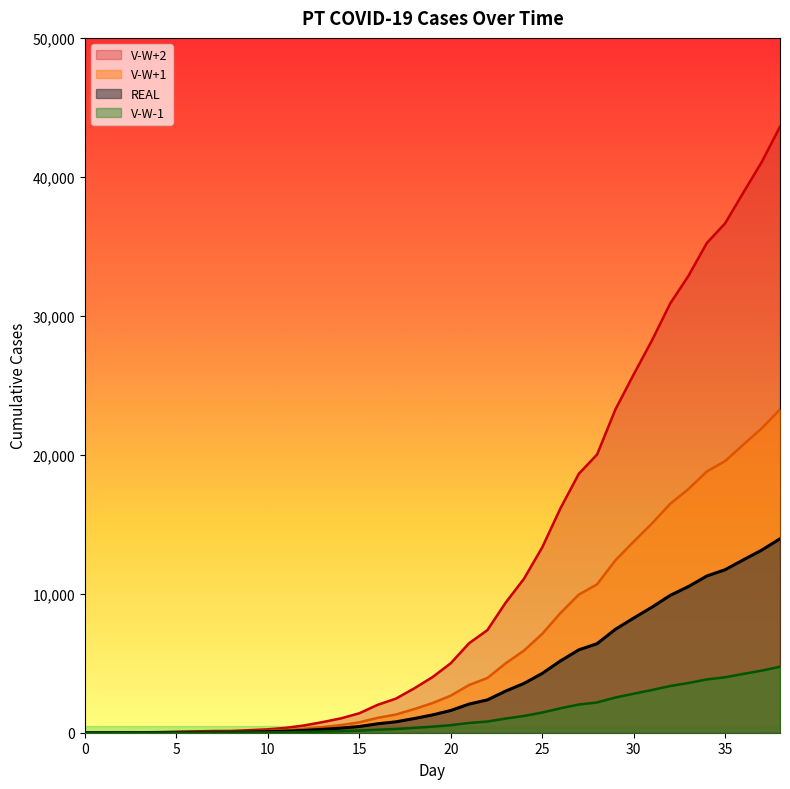

What is the average value of the V-W+1 series?

6299